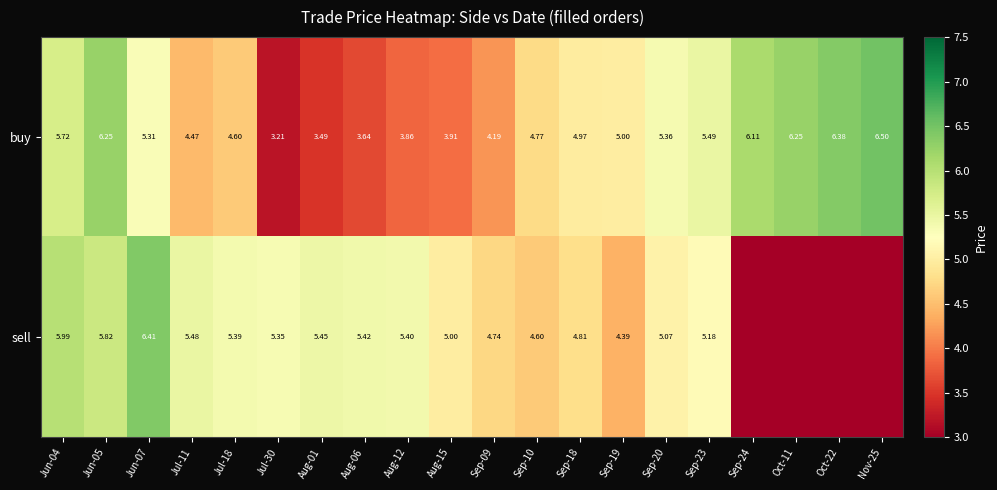

How many data points in buy are less than 5?

10